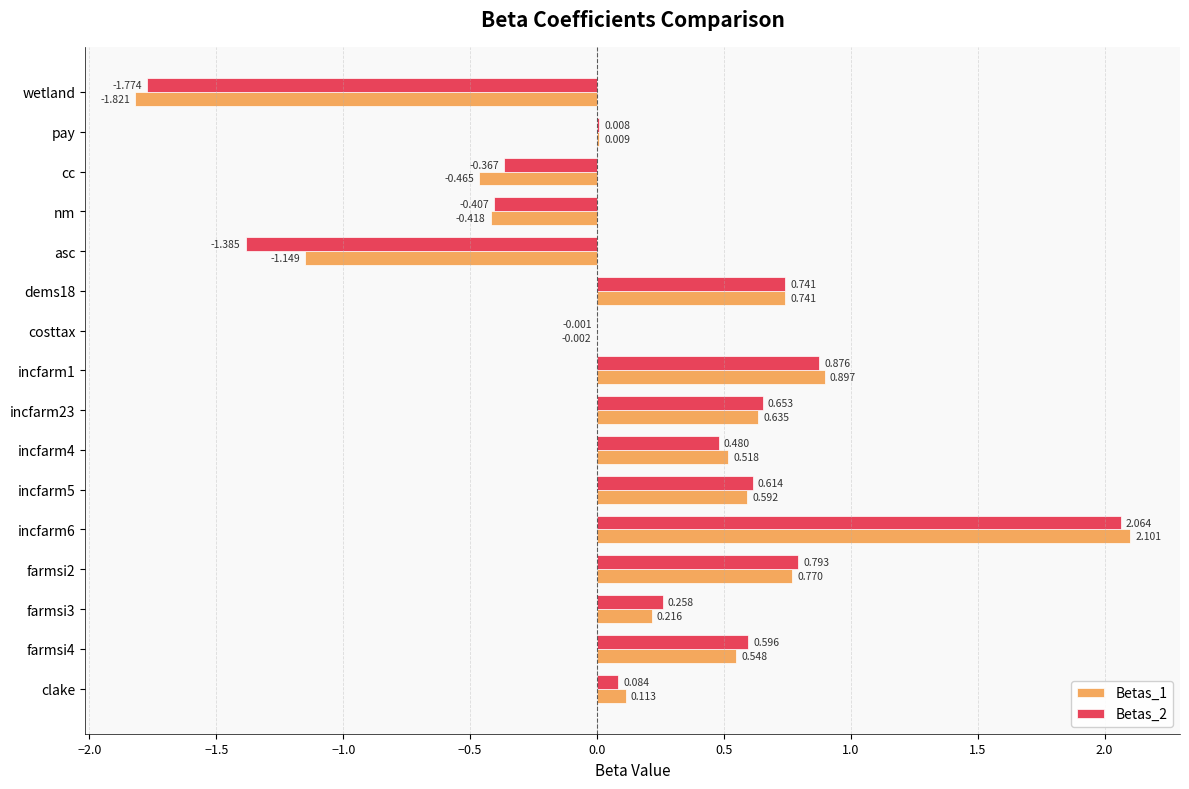

How many values in Betas_1 are above zero?

11